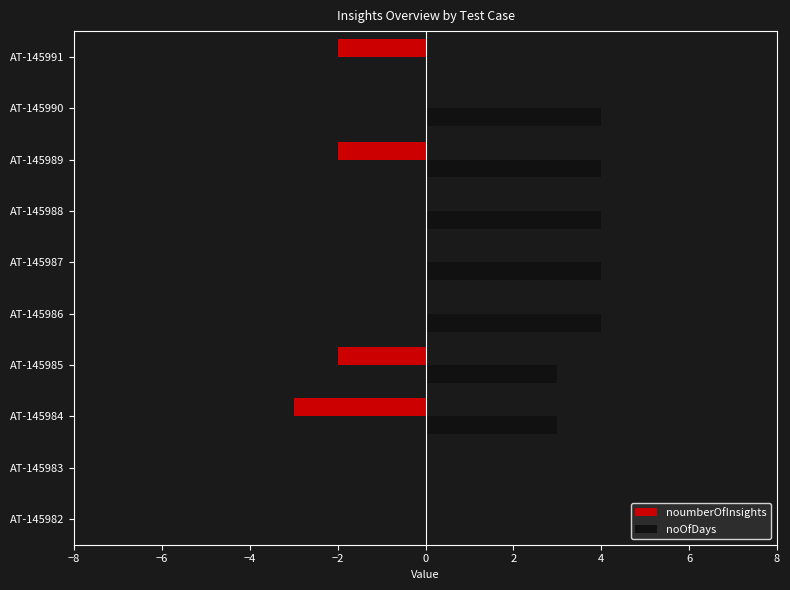

What is the greatest value displayed?

4